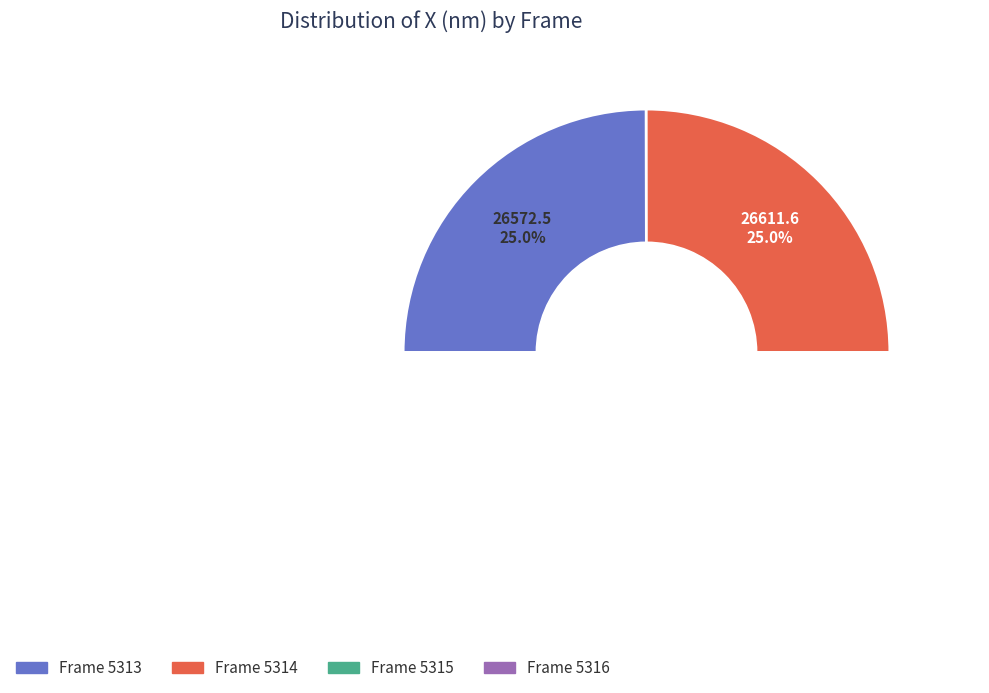

Rank the categories by value from highest to lowest.

5314, 5315, 5316, 5313